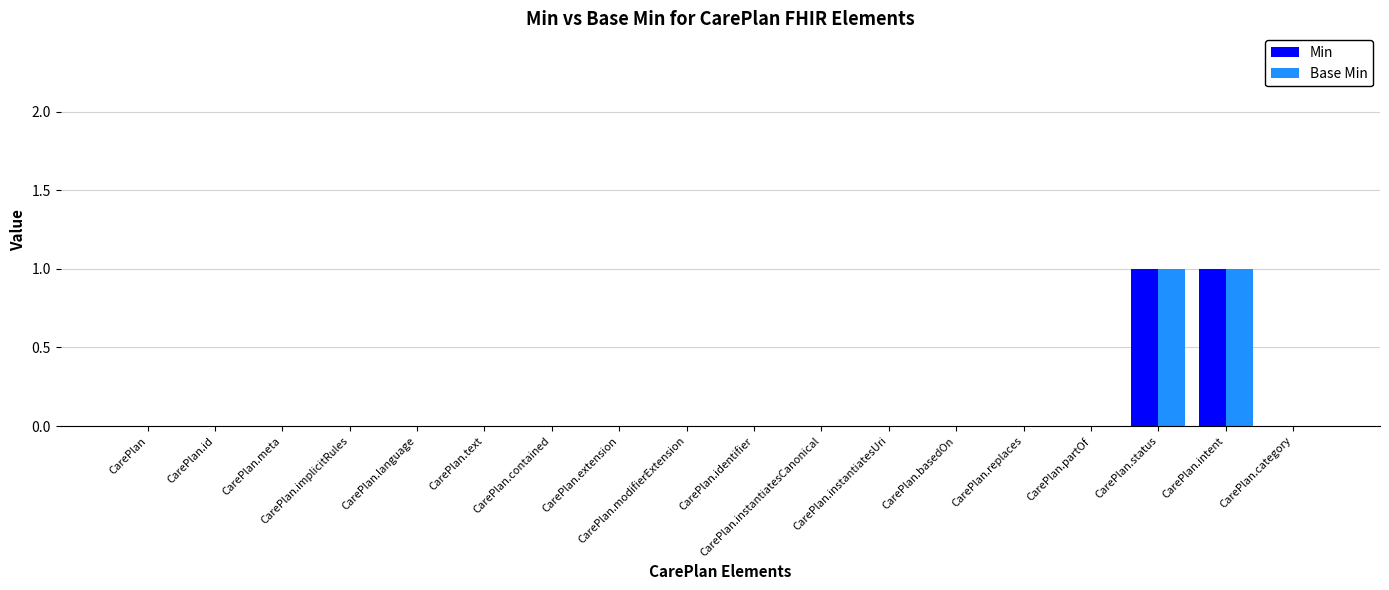

The value of Base Min at CarePlan.intent is 1. True or false?

False